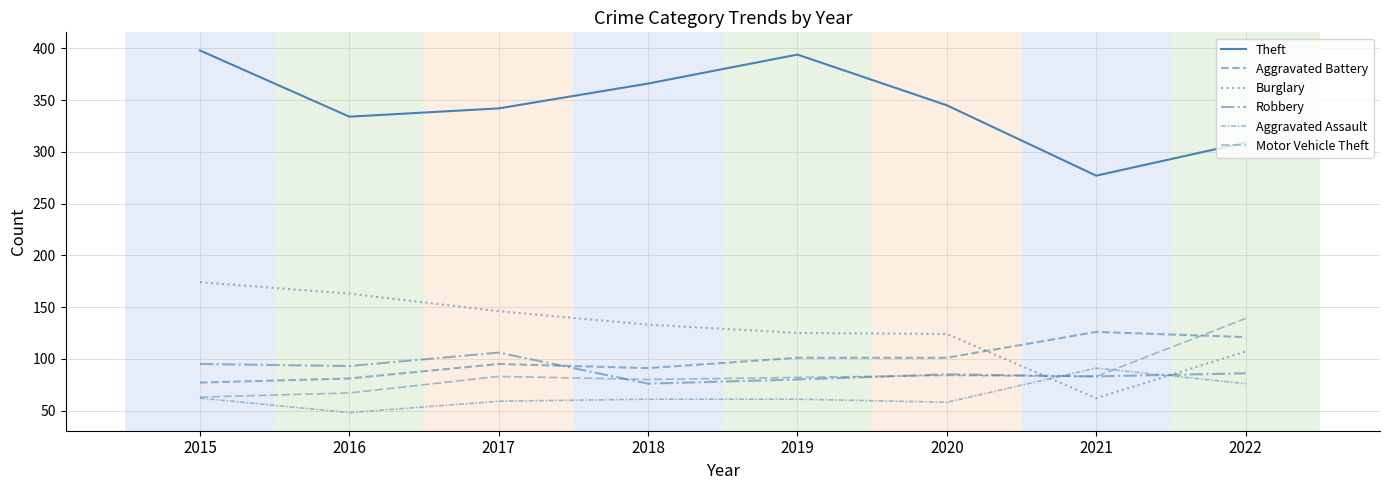

Which series ends up on top after the final intersection of Aggravated Assault and Burglary?

Burglary